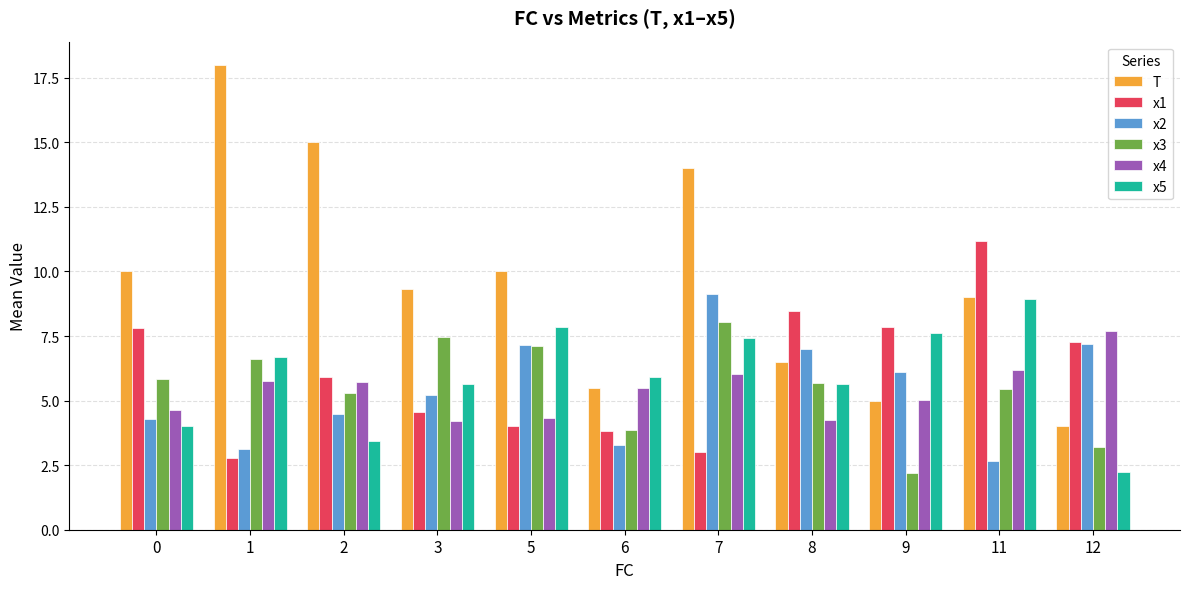

At which label does x4 reach its peak?

12